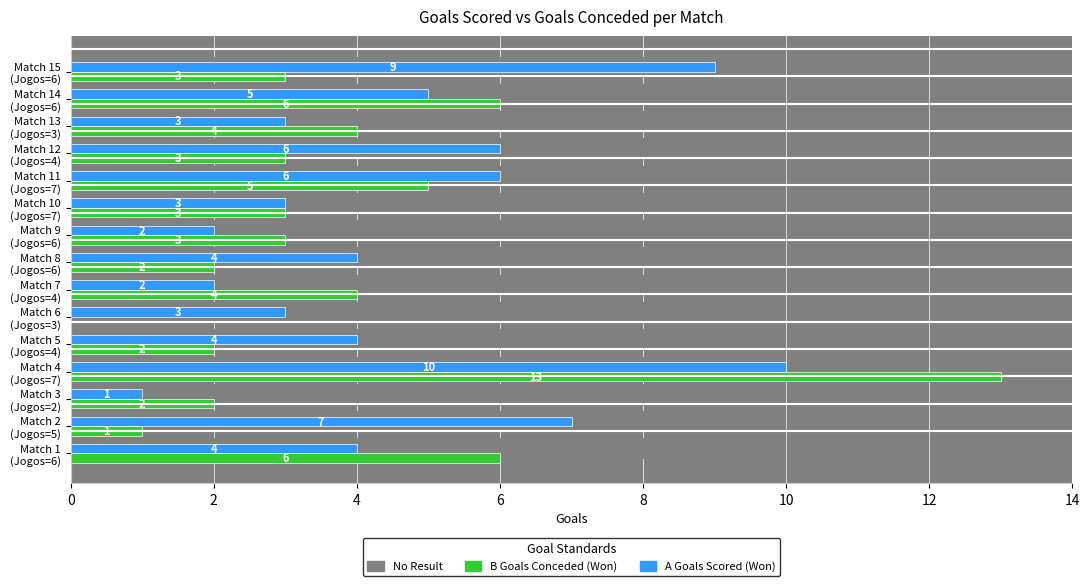

How many A (Goals Scored) values are between 3 and 6?

9